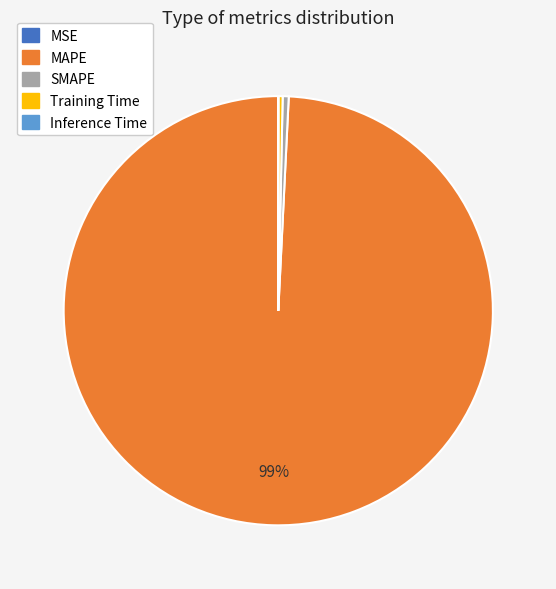

To the nearest percent, what is the average slice percentage?

20%